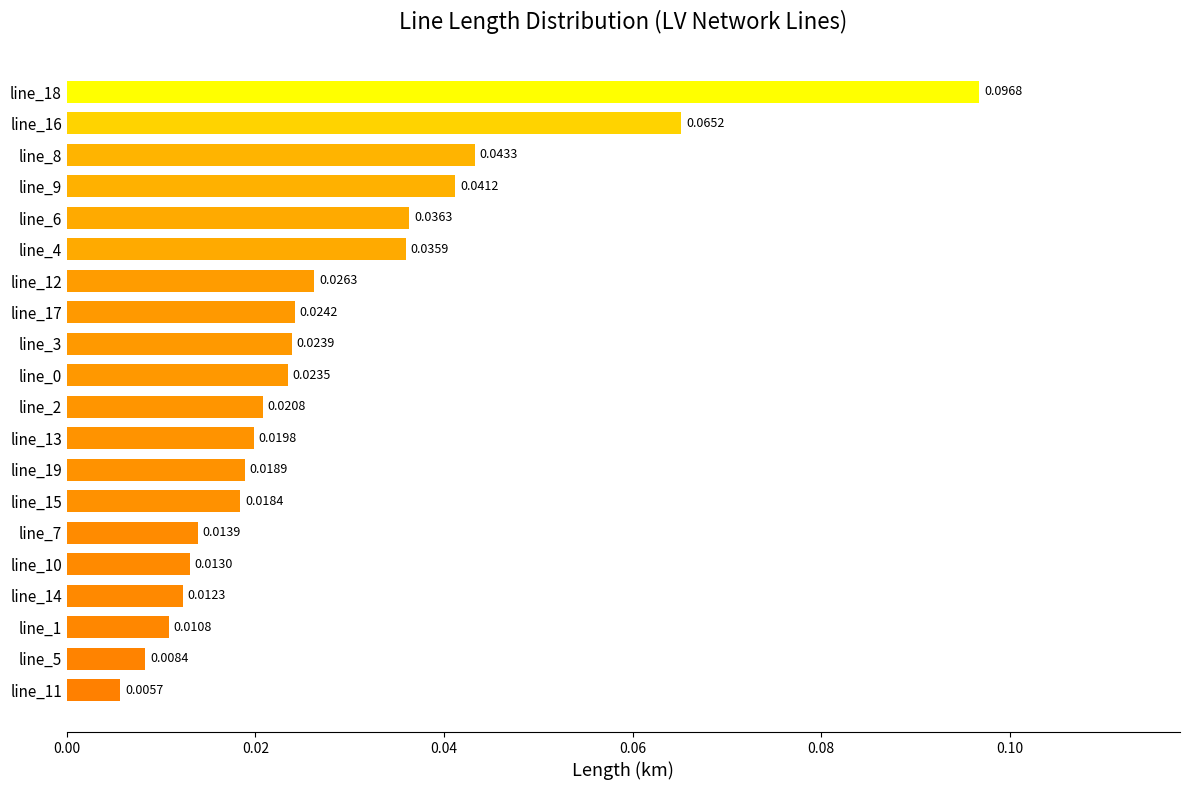

Which label corresponds to the smallest value in the chart?

line_11